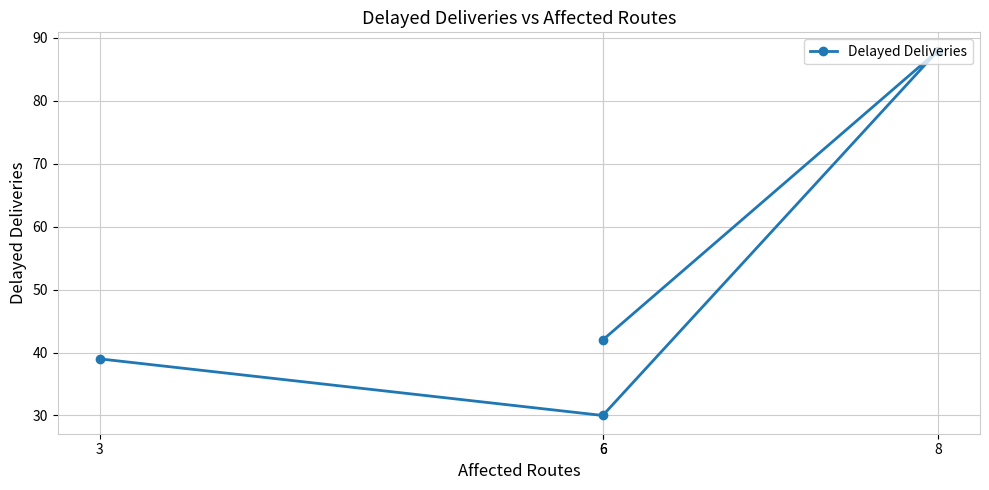

What is the change in value from 6 to 6?

-12